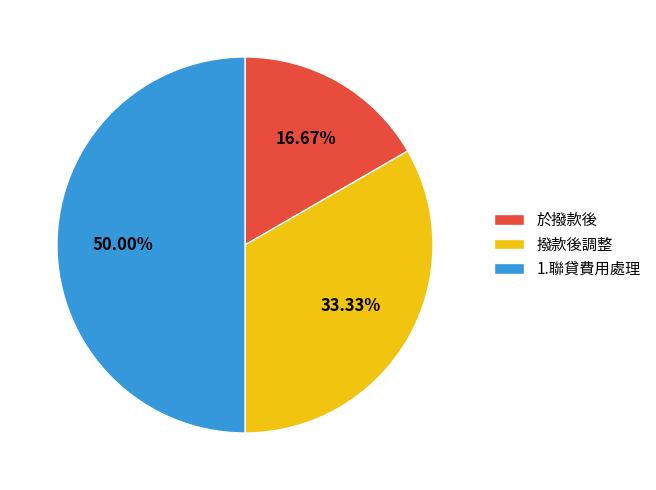

To the nearest percent, what portion does 於撥款後 represent?

17%